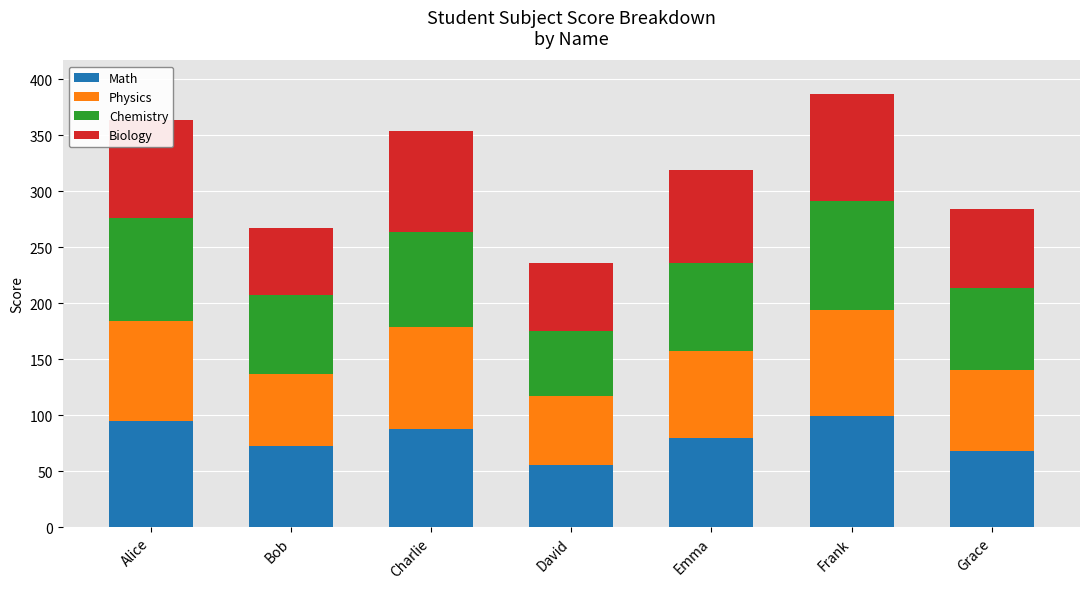

What is the maximum value for Math?

99